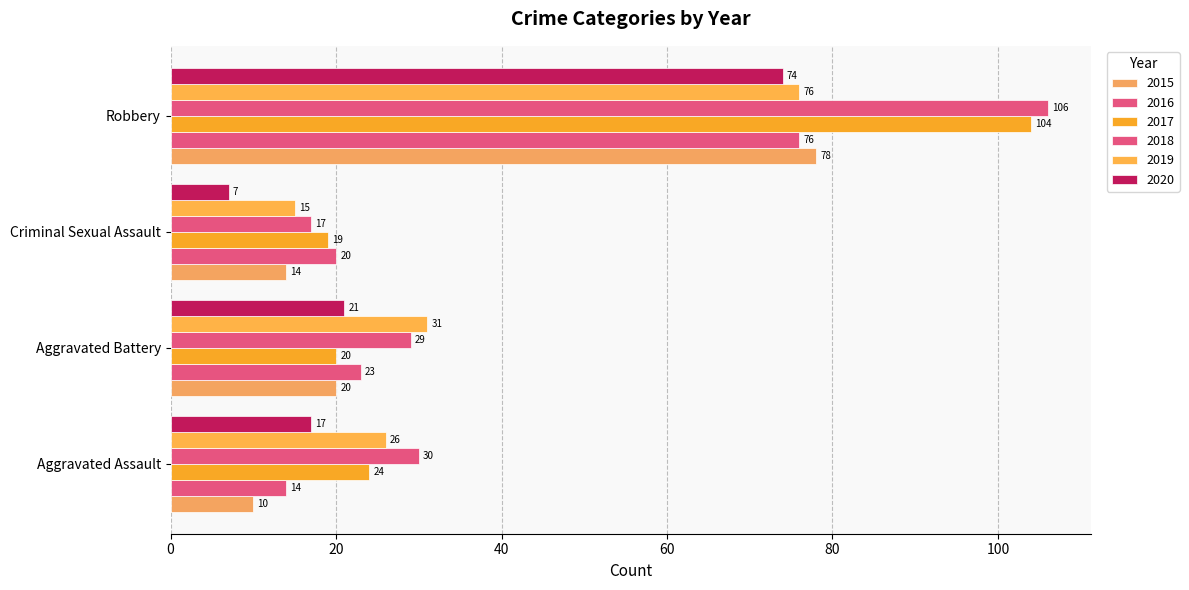

List the labels in order of 2015 value, smallest first.

Aggravated Assault, Criminal Sexual Assault, Aggravated Battery, Robbery